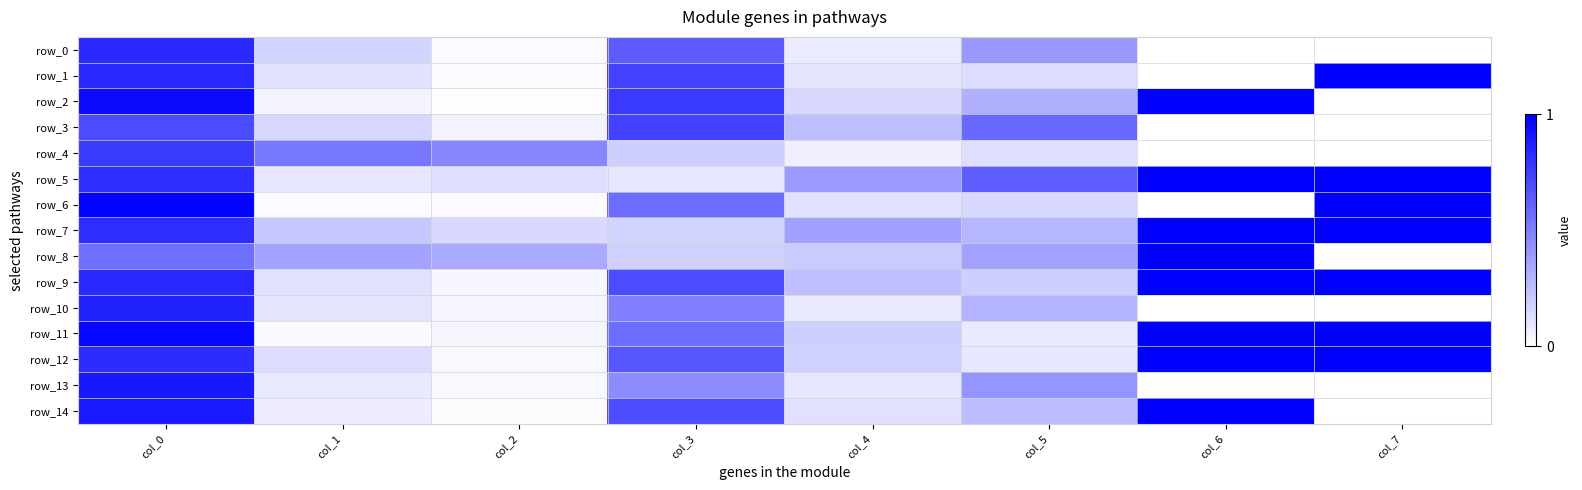

How many values in row_2 are above zero?

7